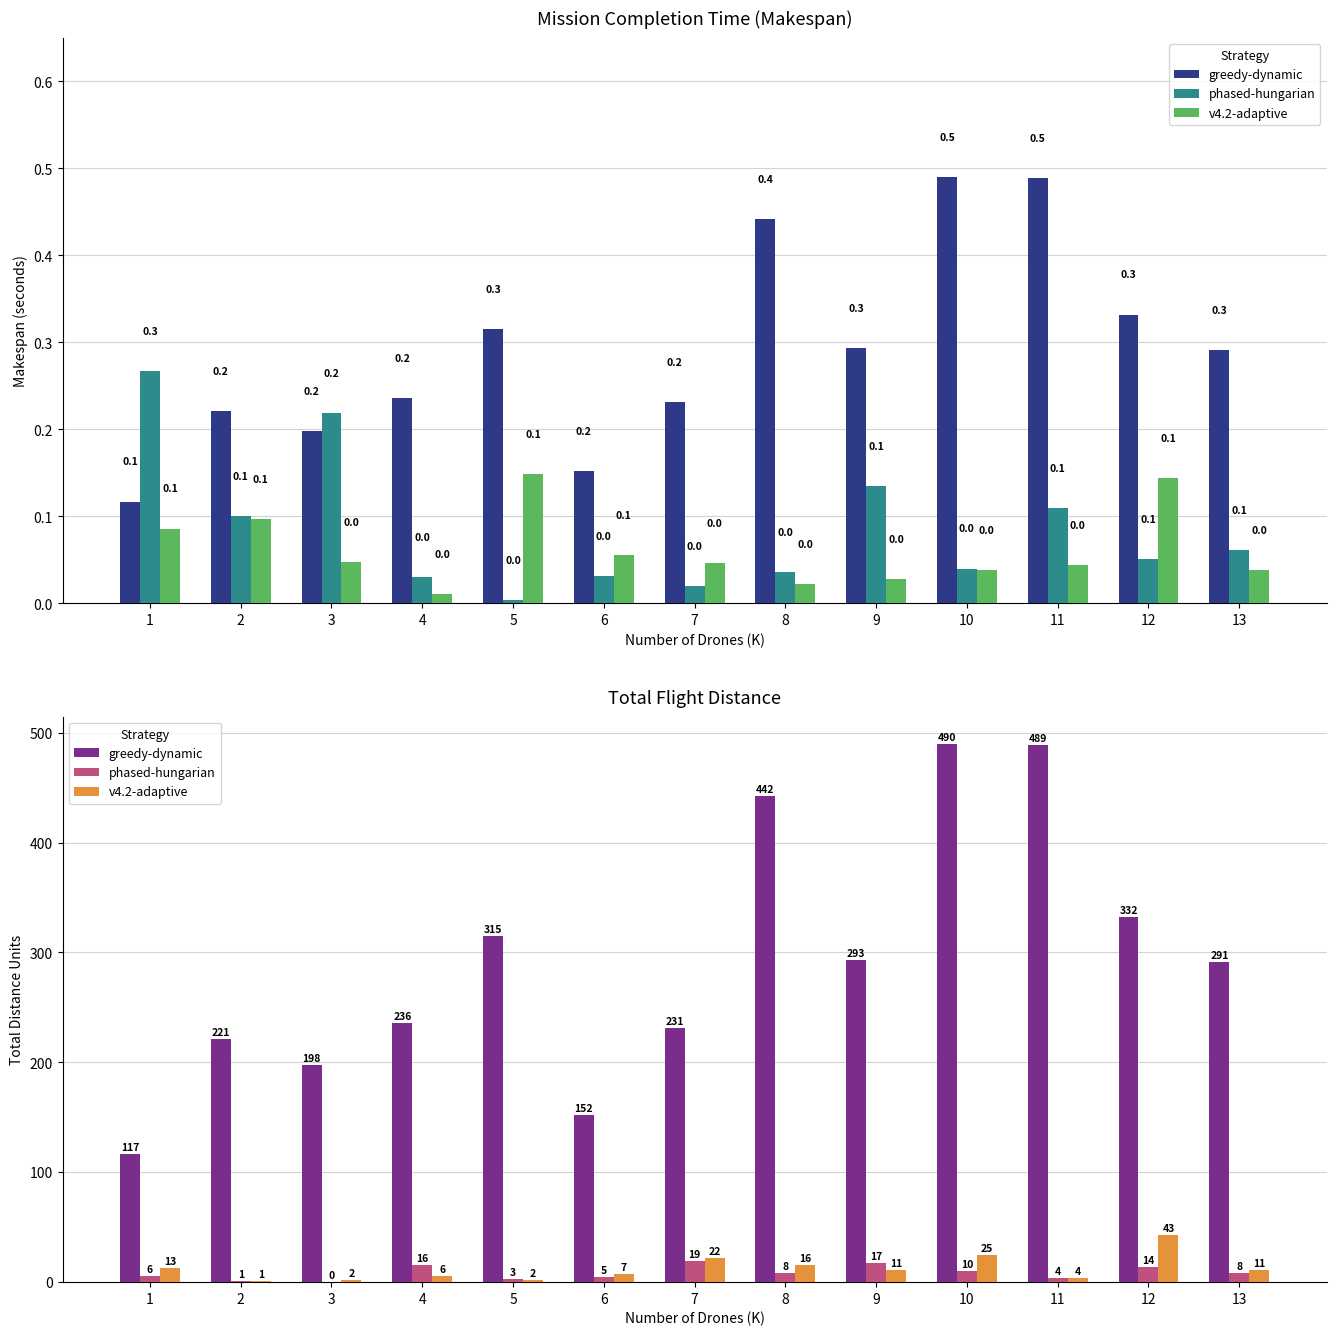

The CAPTAIN JAI NARAYAN PRASAD NISHAD series shows 161.2 at 4. True or false?

False